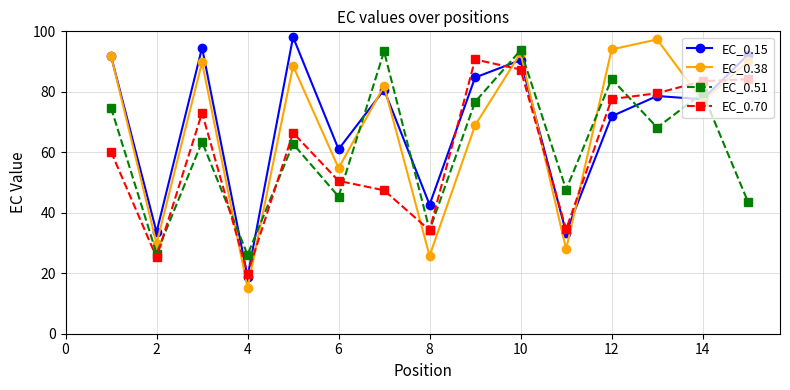

What is the average value of the EC_0.38 series?

68.4